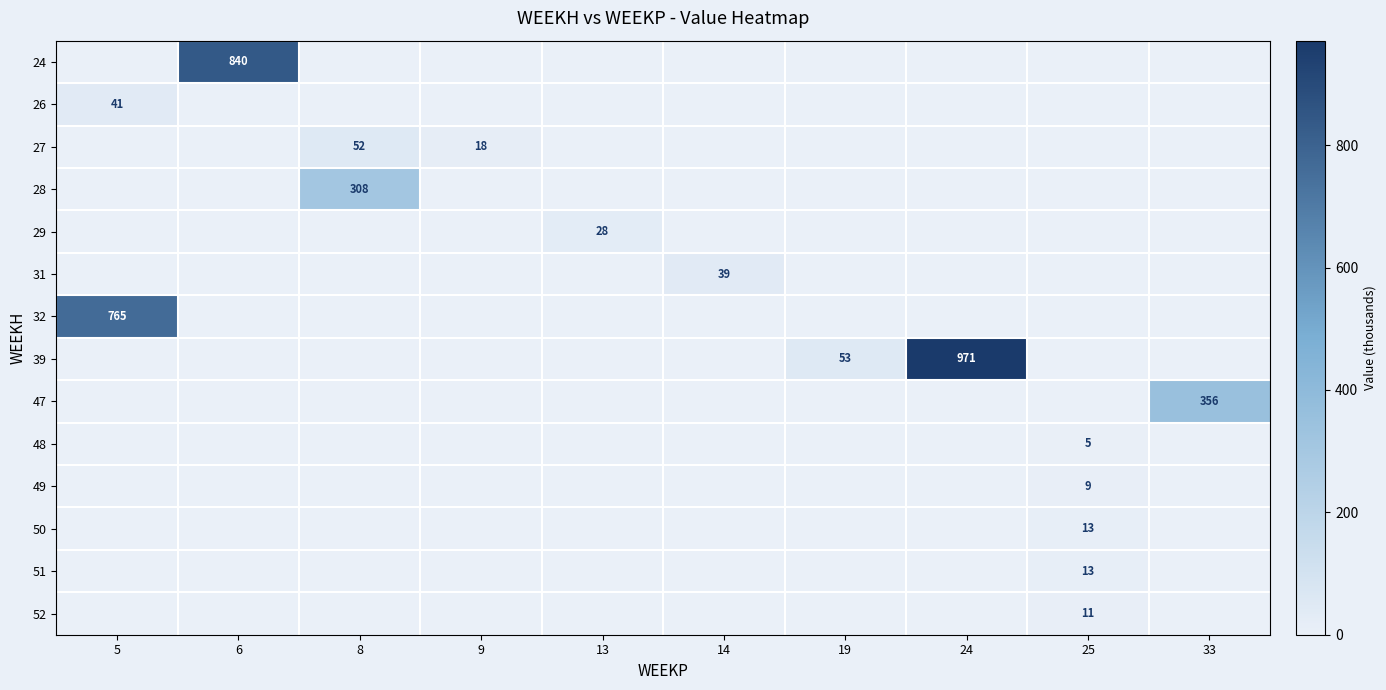

What is the total value across all series at 6?

840.0